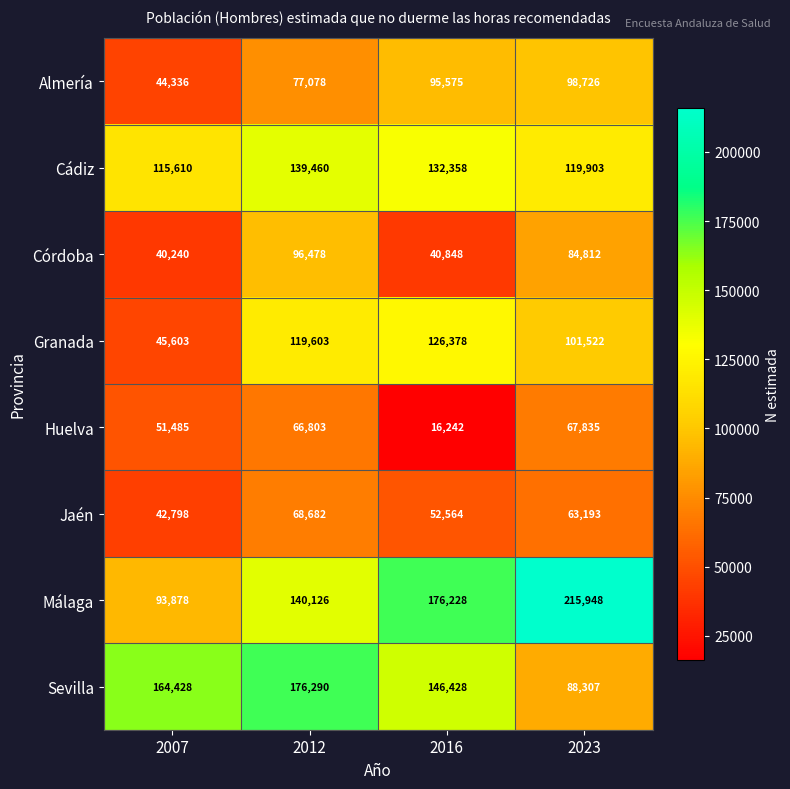

How many Sevilla values are between 146428 and 176290?

3